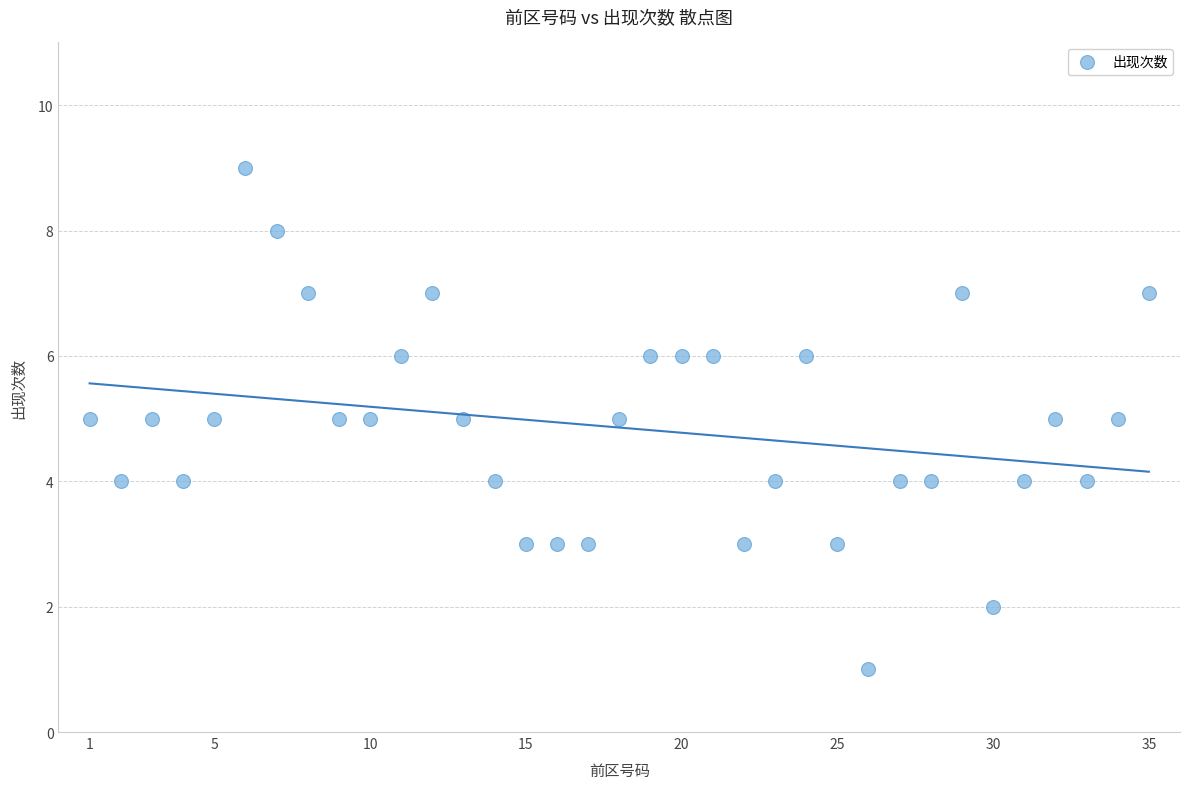

What is the range of X values (max minus min)?

34